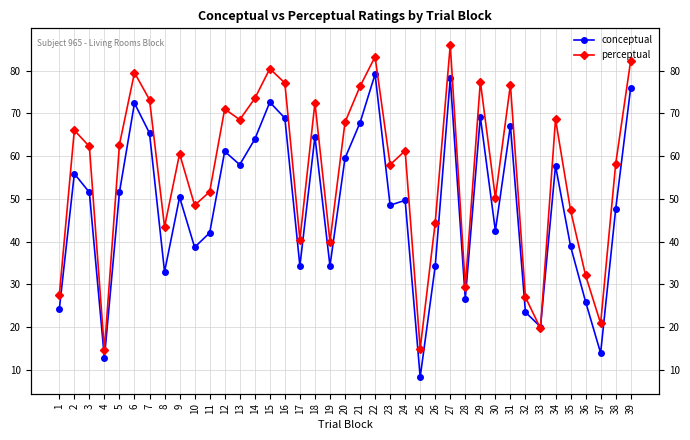

True or false: perceptual and conceptual cross at least once.

True